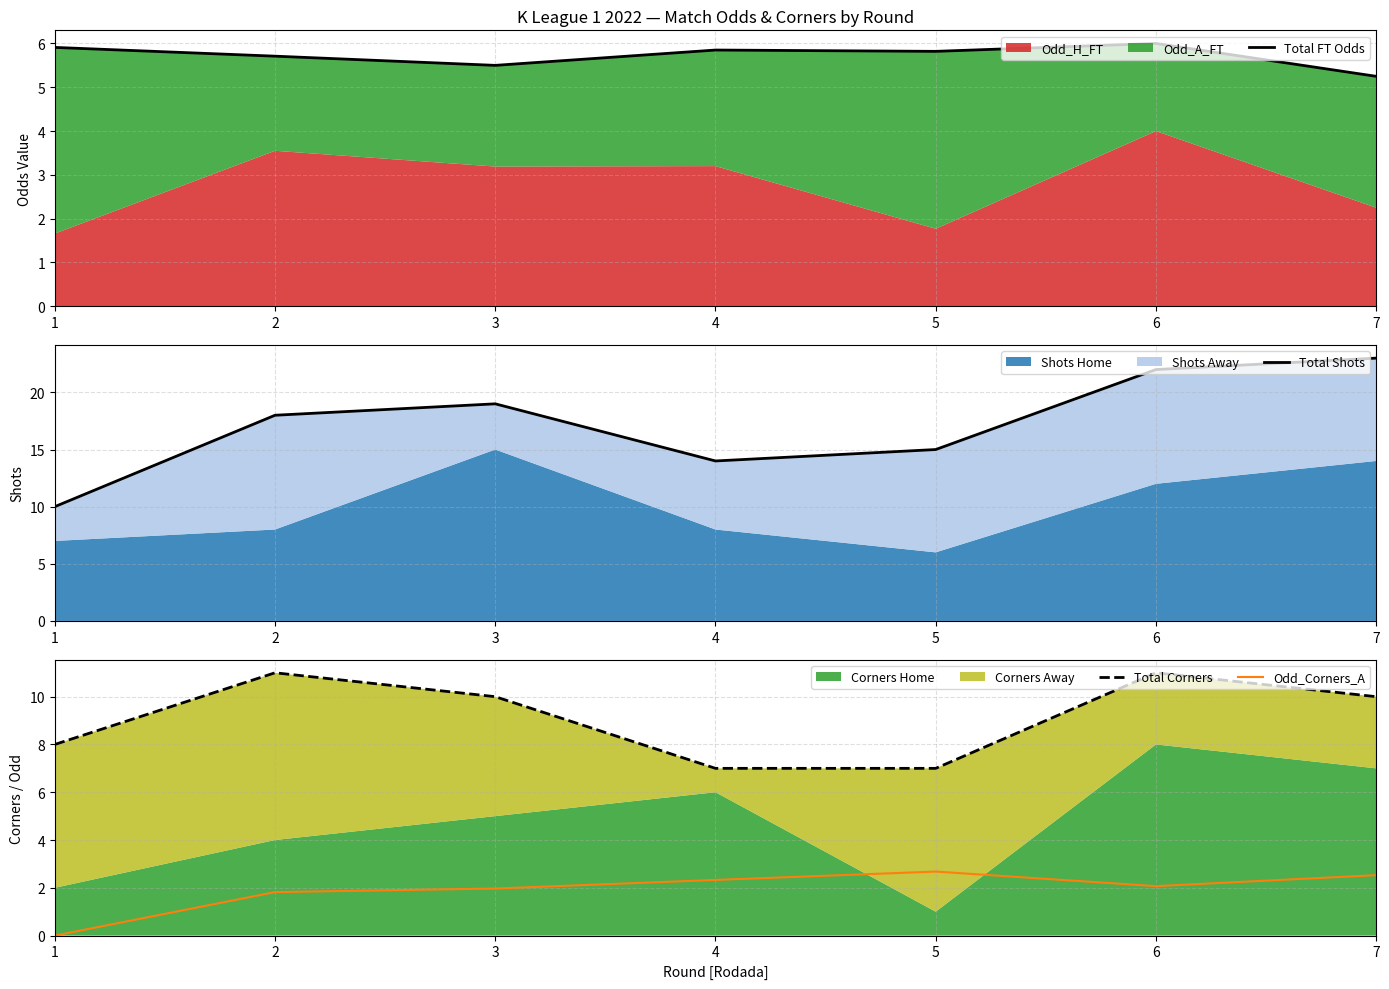

Reading left to right, list all the values displayed in this chart.

Total FT Odds: 5.9	5.7	5.5	5.8	5.8	6.0	5.2
Total Shots: 10.0	18.0	19.0	14.0	15.0	22.0	23.0
Total Corners: 8.0	11.0	10.0	7.0	7.0	11.0	10.0
Odd_Corners_A: 0.0	1.8	2.0	2.3	2.7	2.1	2.5